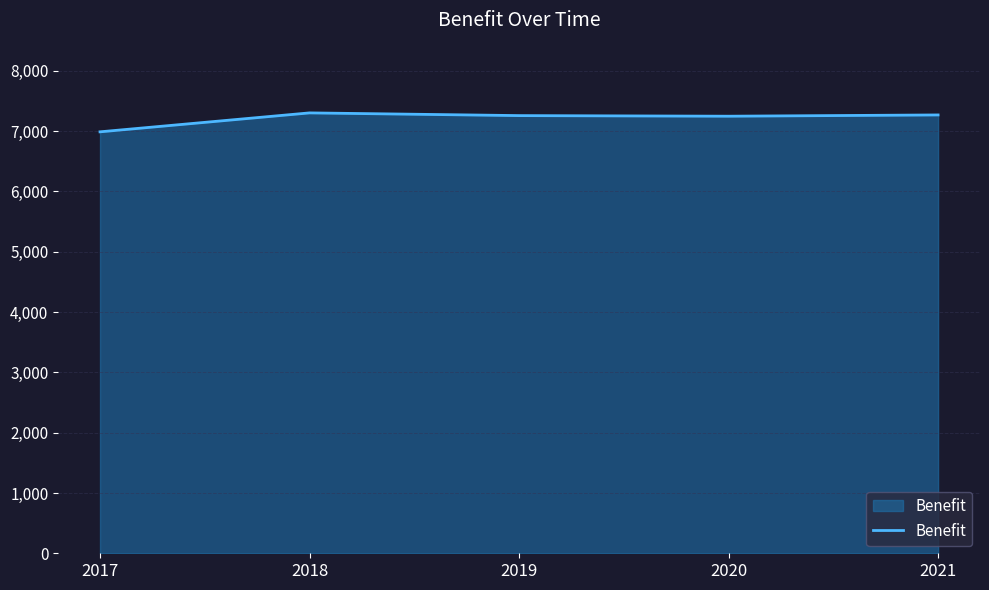

What is the greatest value displayed?

7303